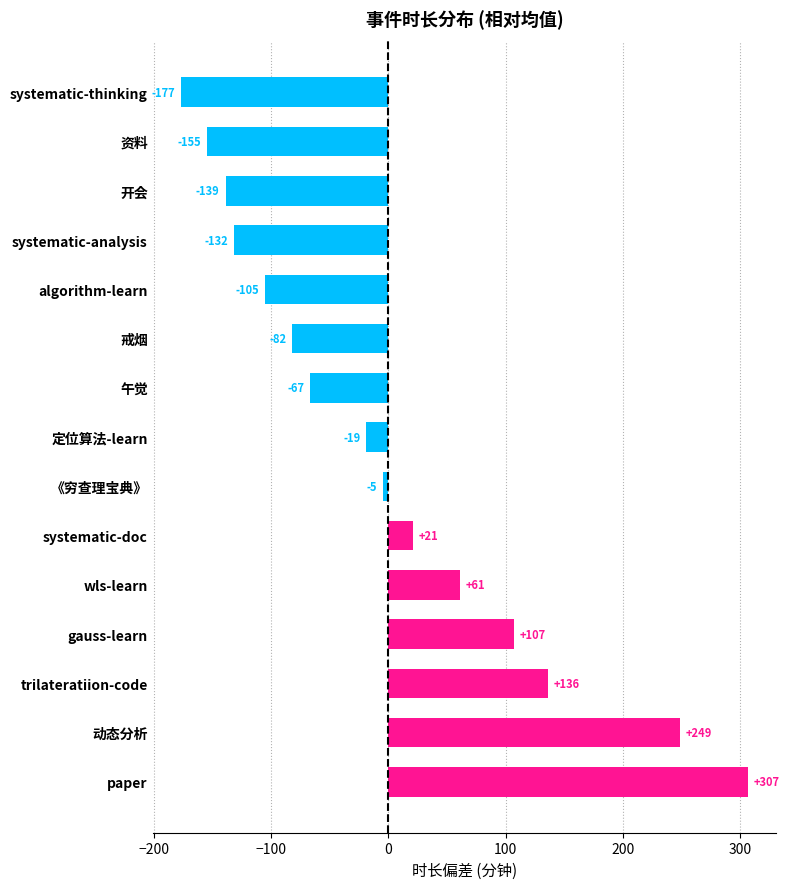

Count the number of data series in this chart.

1